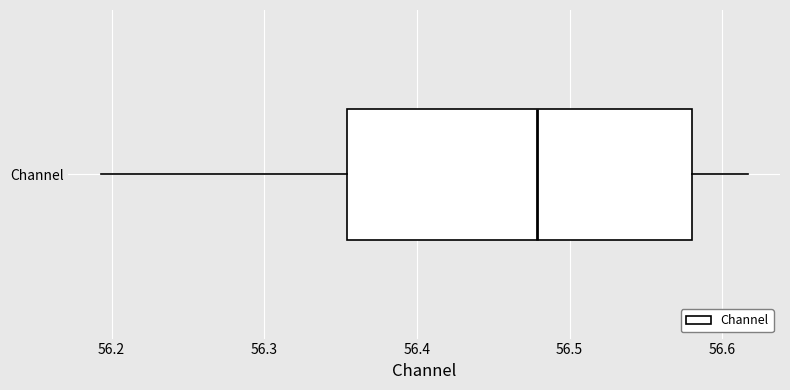

Where does the right whisker of the box for Channel end on the x-axis? The values are not printed on the chart, so give them approximately, as read against the axis.

56.62